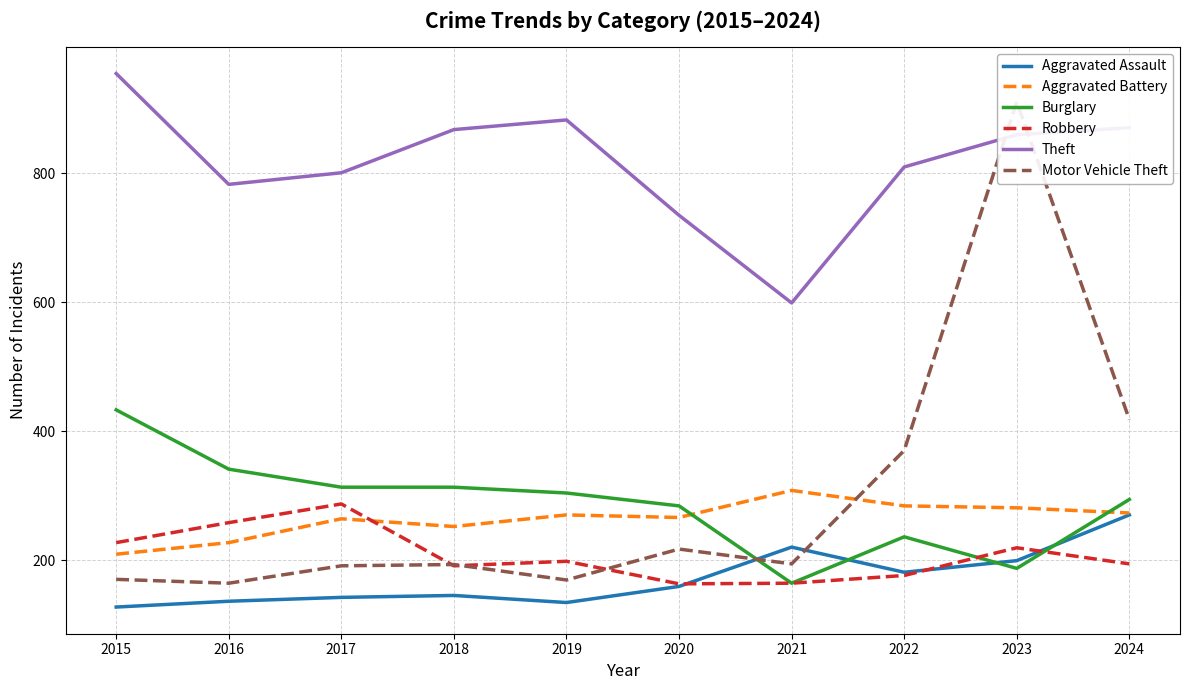

Is it true that Theft equals 309 at 2021?

False